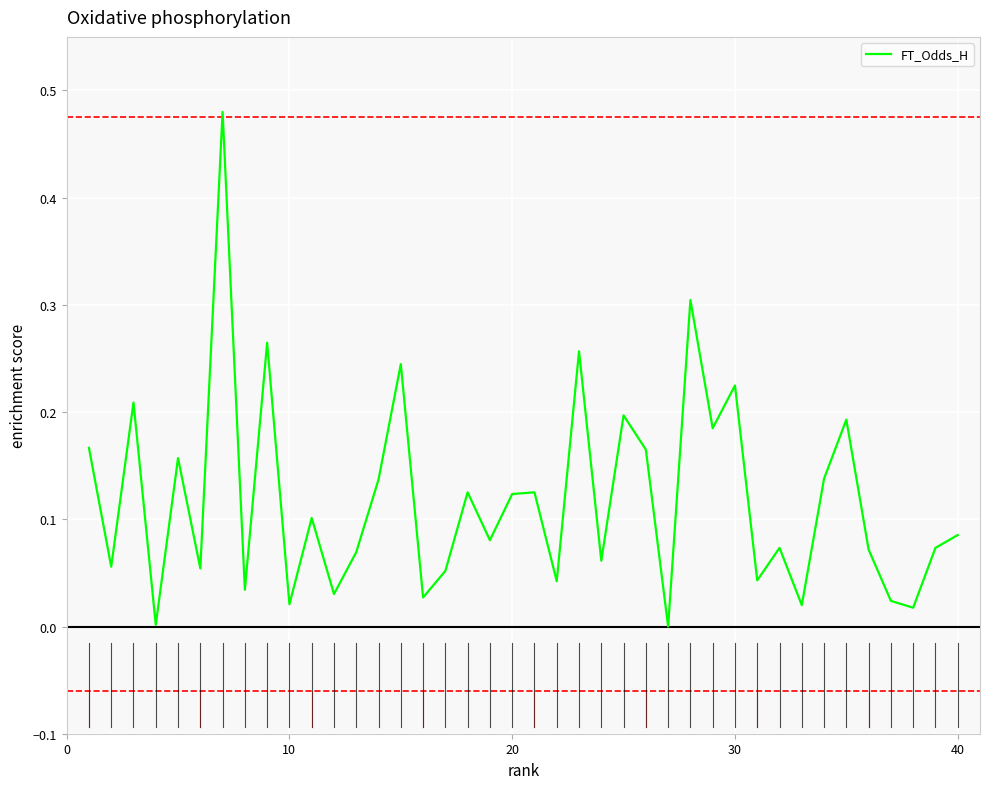

Between 20 and 10, which is larger?

20